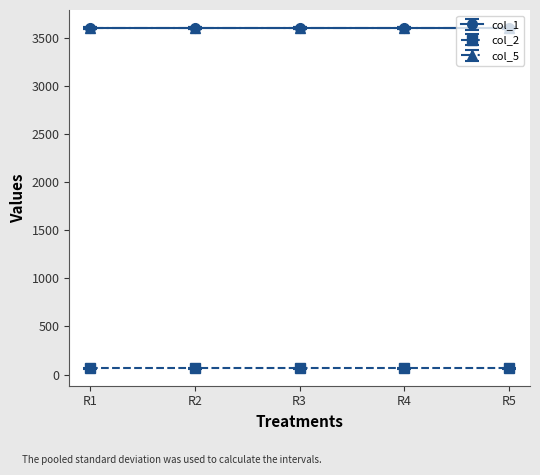

What is the minimum value for col_2?

64.0